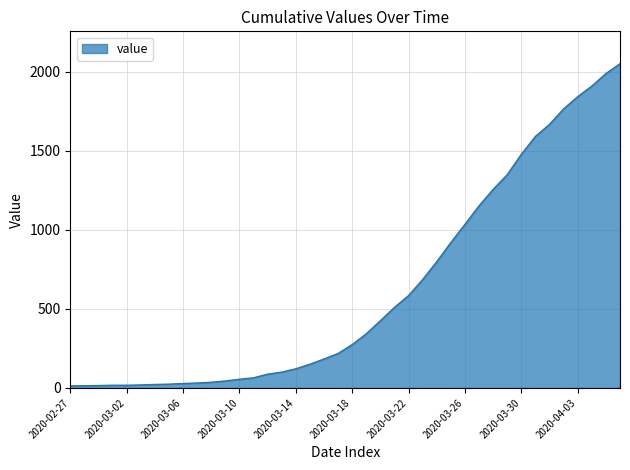

What is the maximum value shown in the chart?

2049